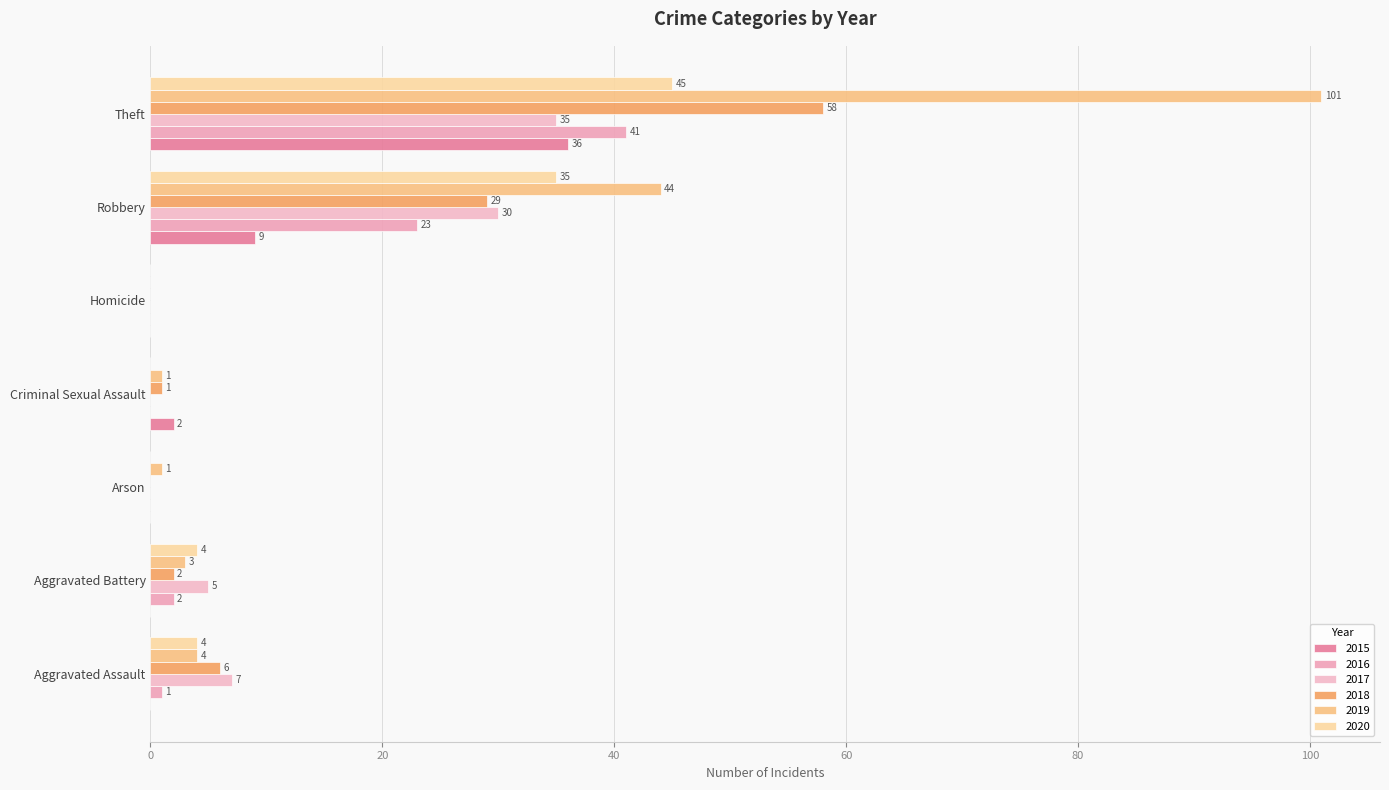

Is it true that 2017 equals 11 at Arson?

False